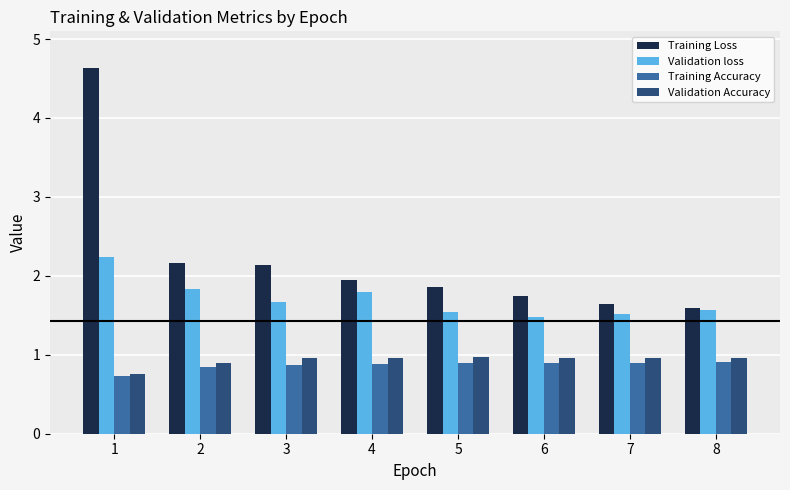

What is the spread (max minus min) of values at 5?

1.0